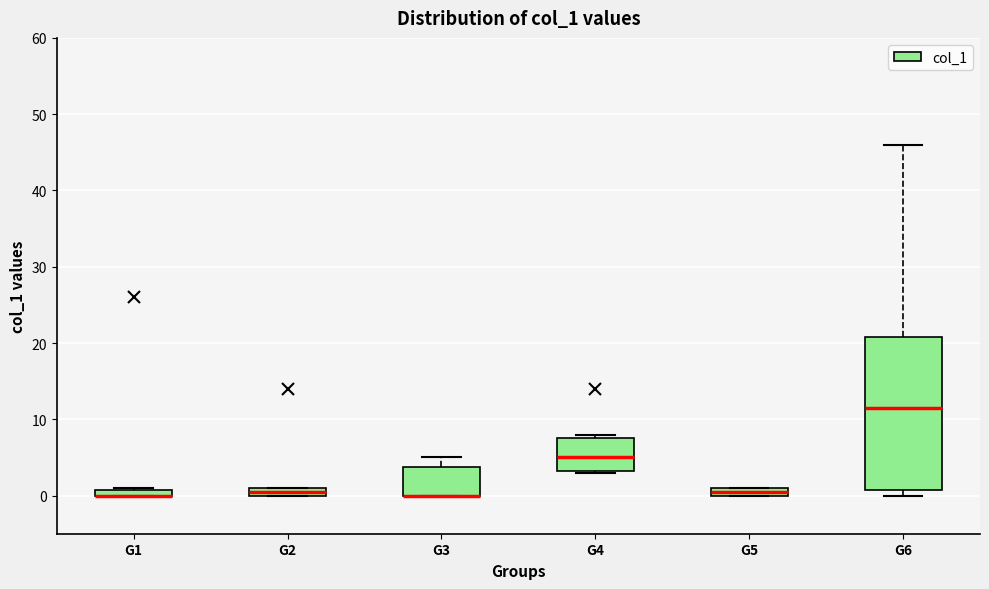

Comparing the boxes themselves (not the whiskers), which one is the tallest?

G6